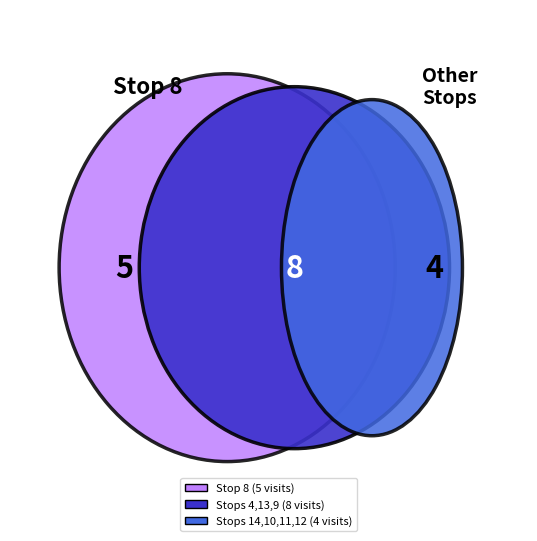

Does 4 account for over 50% of the chart?

No